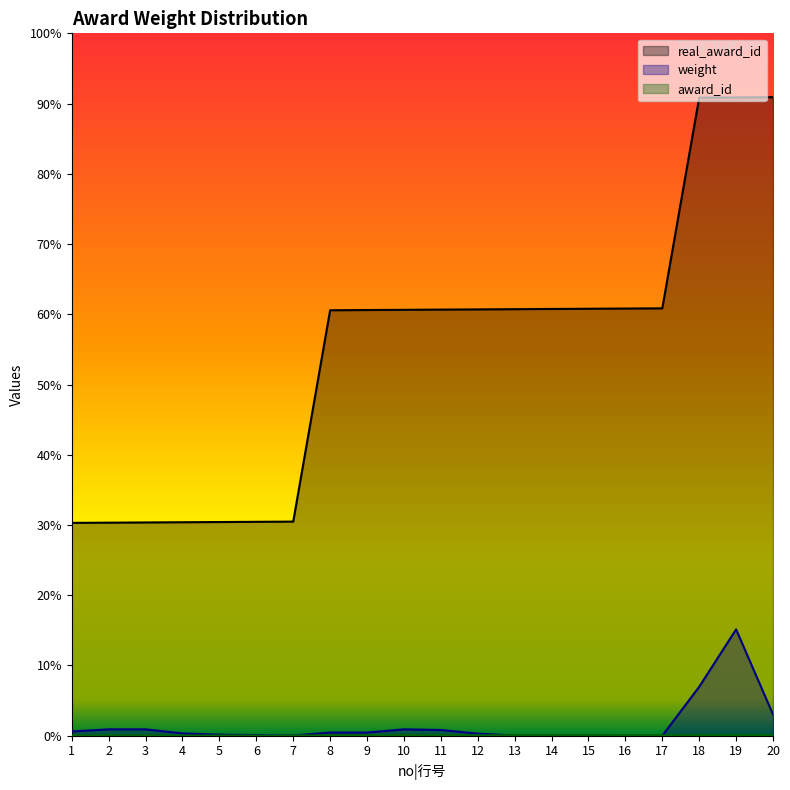

At which label is award_id closest to 2?

8